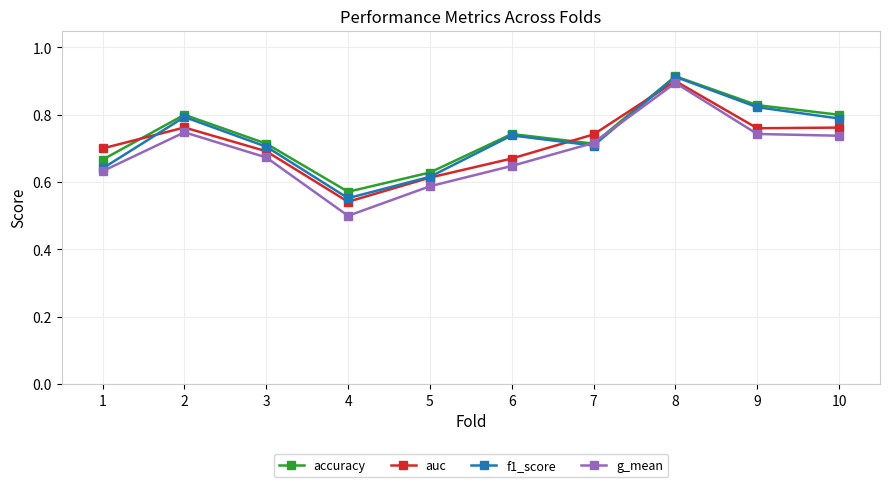

After their last crossing, which series has the higher values: g_mean or accuracy?

accuracy